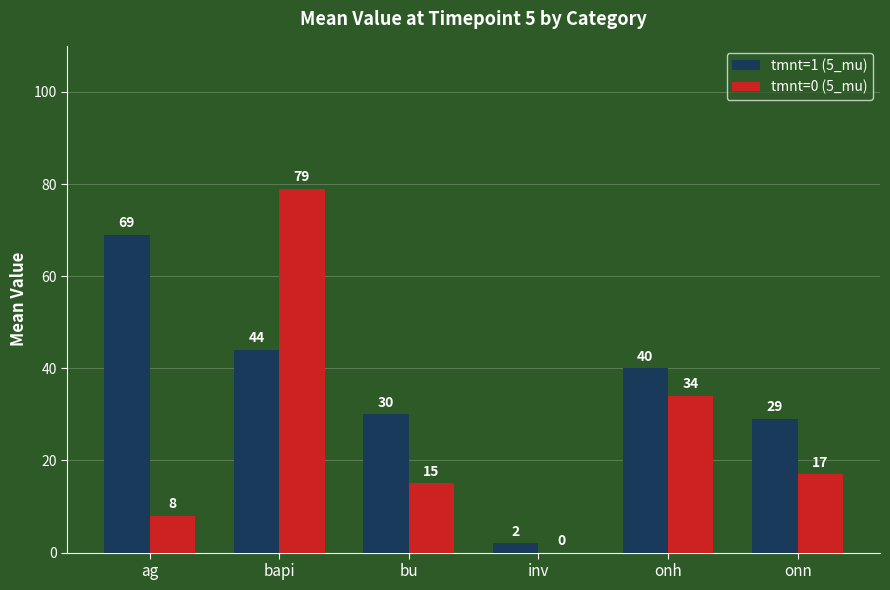

How many groups of bars are there?

6